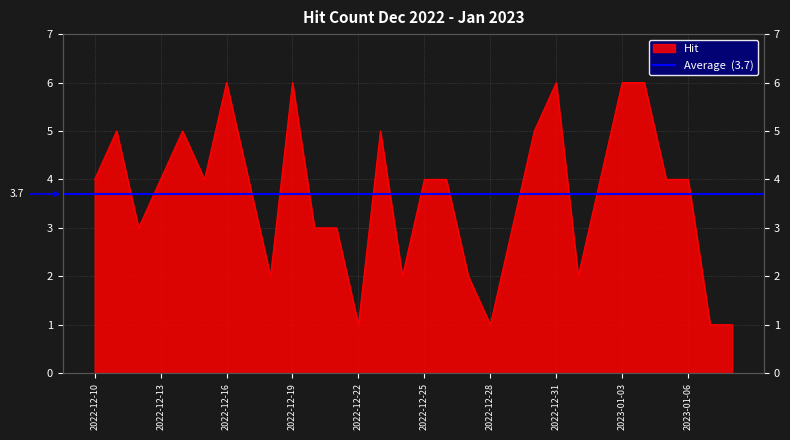

How many lines are shown in the chart?

1